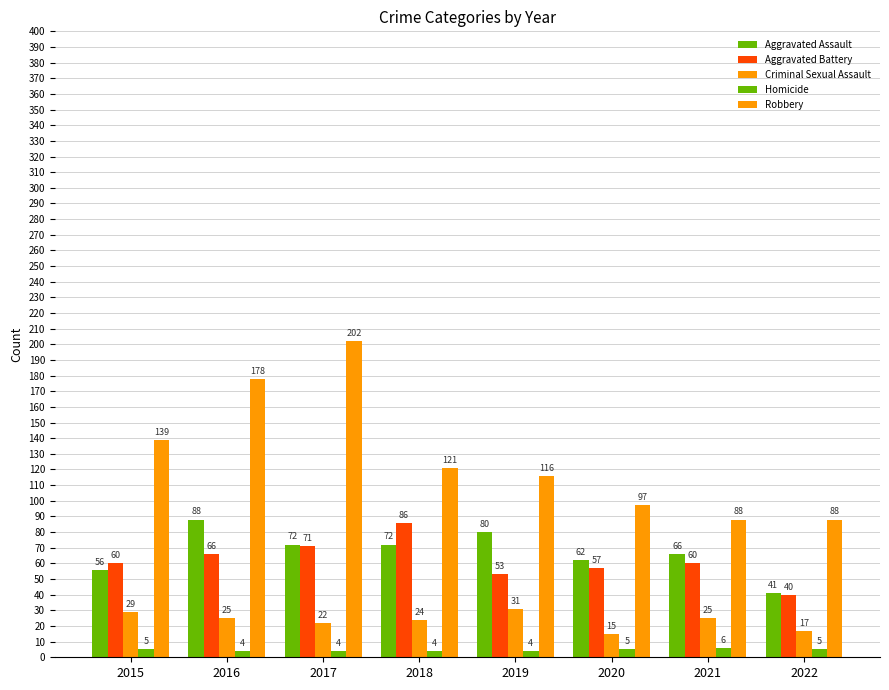

What is the difference between the second highest and second lowest values in the Aggravated Assault series?

24